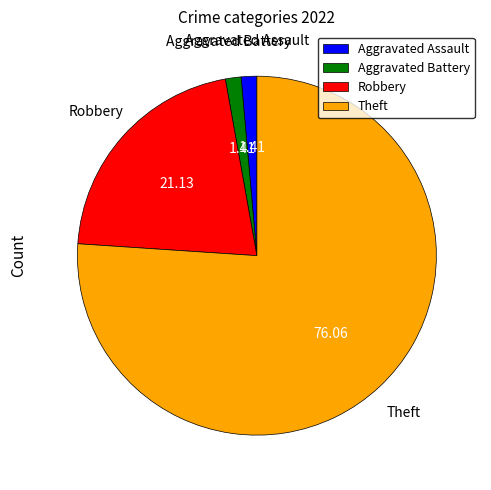

Which category has the biggest portion of the pie?

Theft